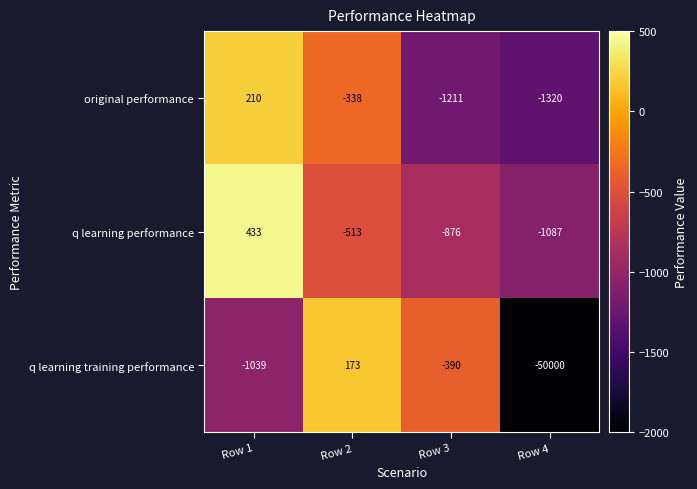

Which series has the largest range (max minus min)?

q learning training performance